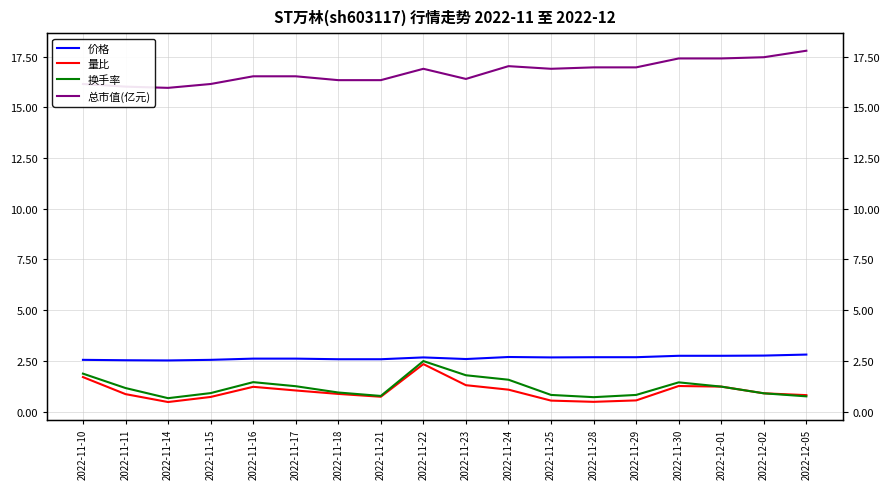

In 量比, how many points are lower than both neighbors (excluding endpoints)?

3